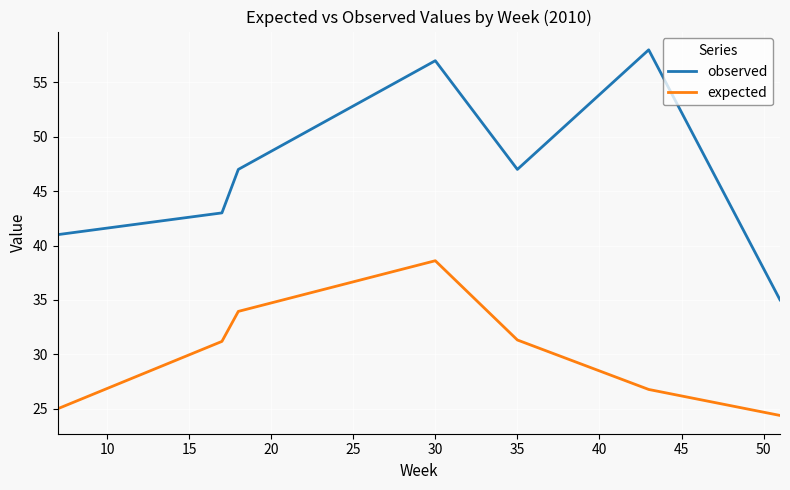

True or false: expected and observed cross at least once.

False